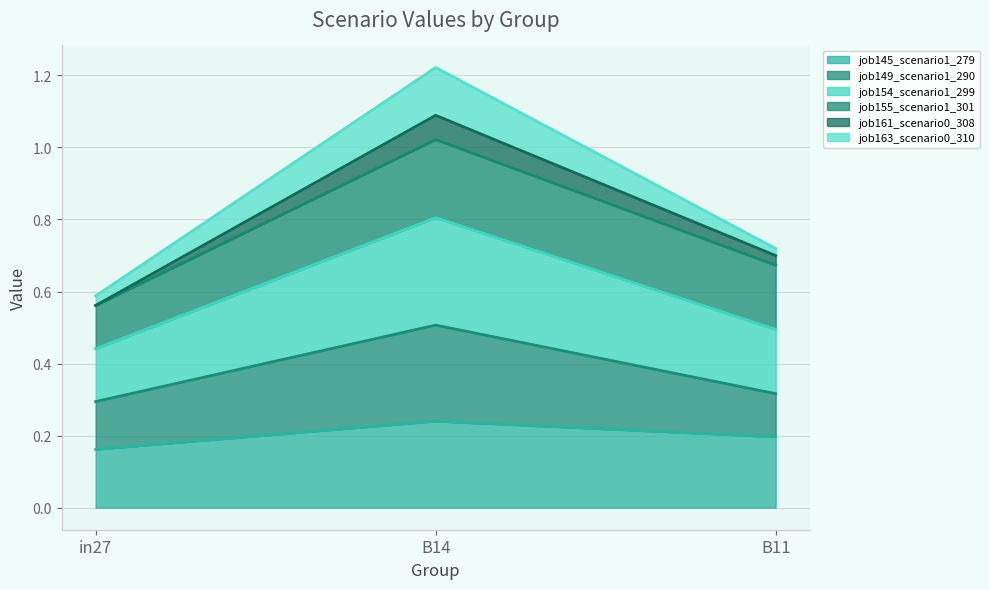

What is the label of the 2nd point from the right?

B14